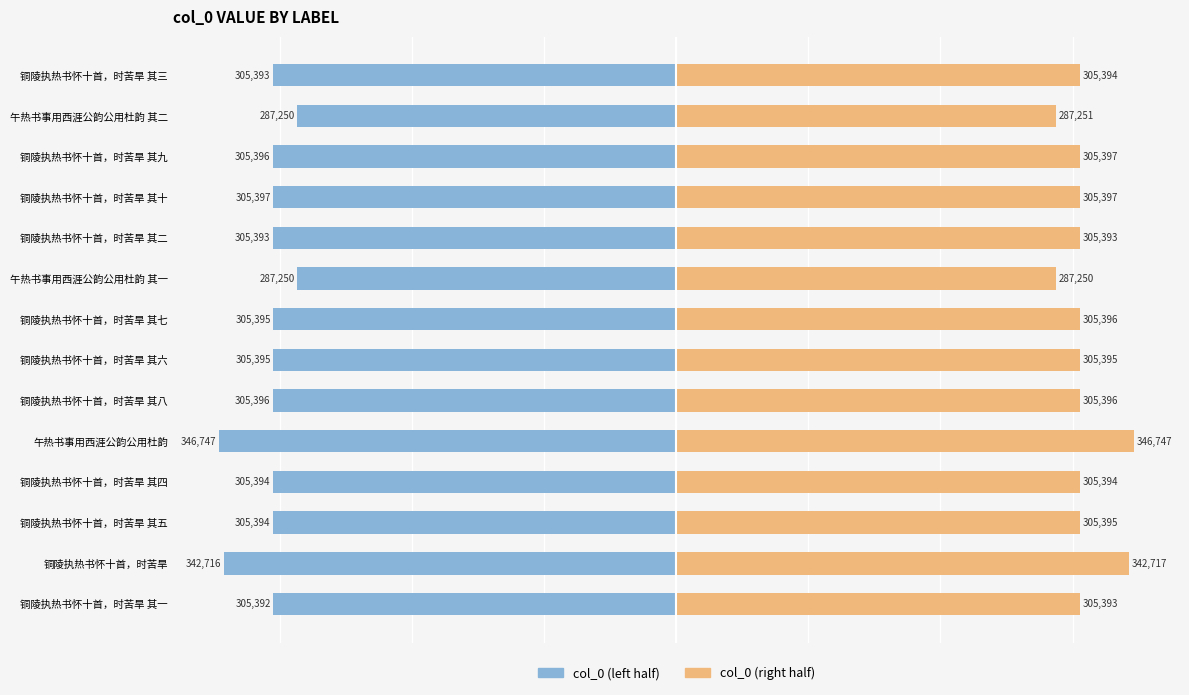

How many distinct data groups are displayed?

2